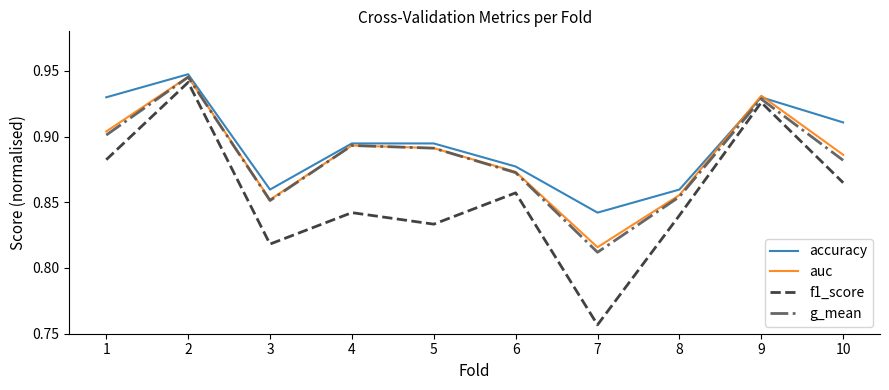

Which series has the largest range (max minus min)?

f1_score